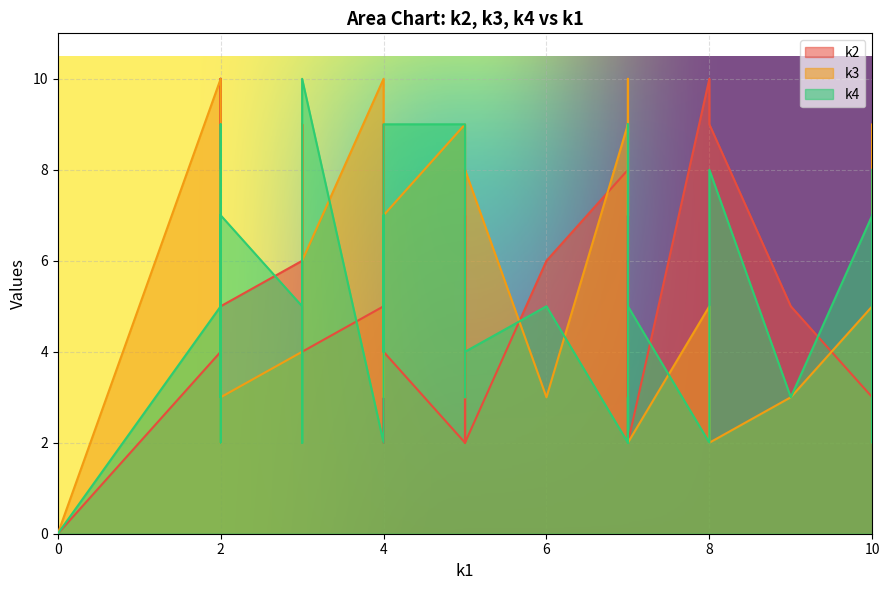

Reading left to right, what are all the values shown in this chart?

k2: 0	4	6	9	4	7	2	10	6	3	2	8	3	2	5	7	3	6	8	2	6	2	5	8	7	10	7	10	5	4	6	9	5	7	9	2	6	2	3	4
k3: 0	10	3	6	4	3	8	4	9	6	2	9	5	4	10	4	2	4	8	3	8	3	7	9	9	5	8	2	3	7	5	2	3	8	5	9	2	7	10	6
k4: 0	5	5	4	2	9	4	2	2	7	5	4	7	2	2	6	3	5	3	6	7	7	3	2	6	2	6	3	3	9	9	8	7	6	2	9	8	5	3	10